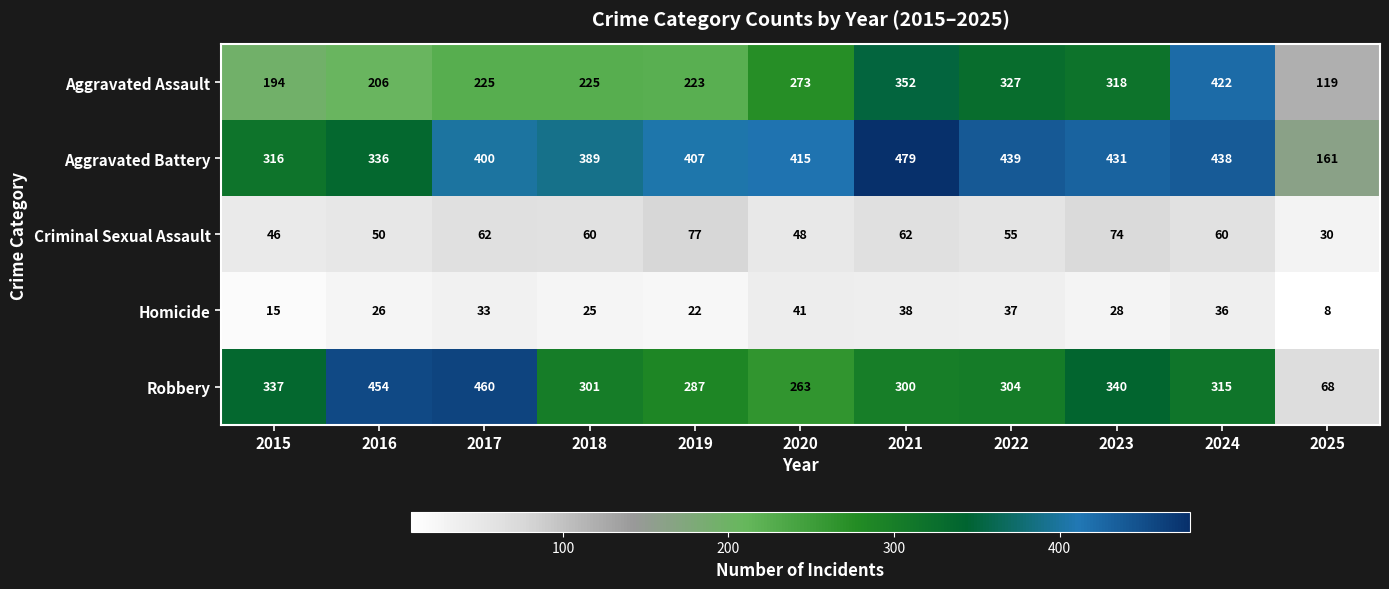

How many categories are shown in the chart?

11